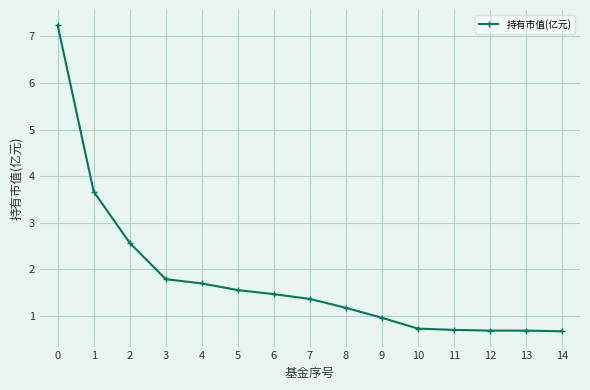

What is the maximum value shown in the chart?

7.2